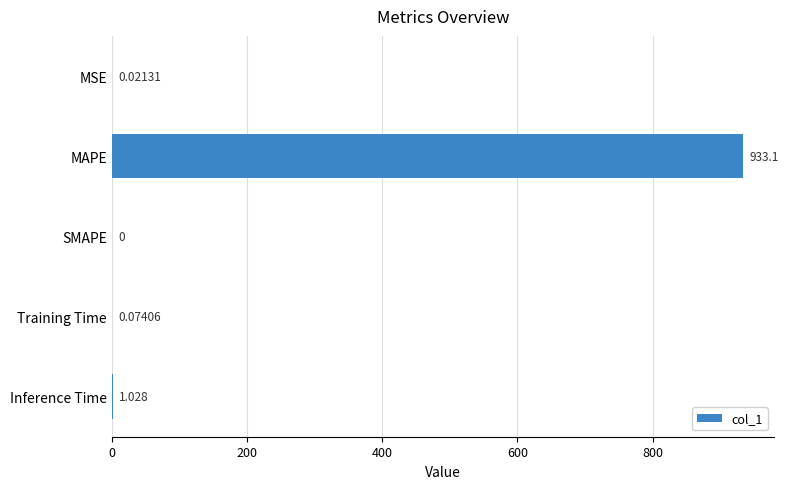

Which label corresponds to the largest value in the chart?

MAPE